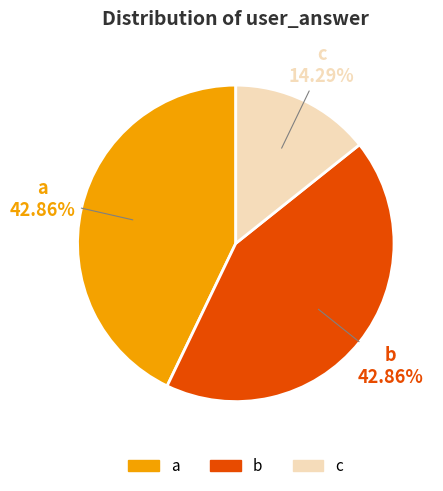

Which category has the smallest portion of the pie?

c